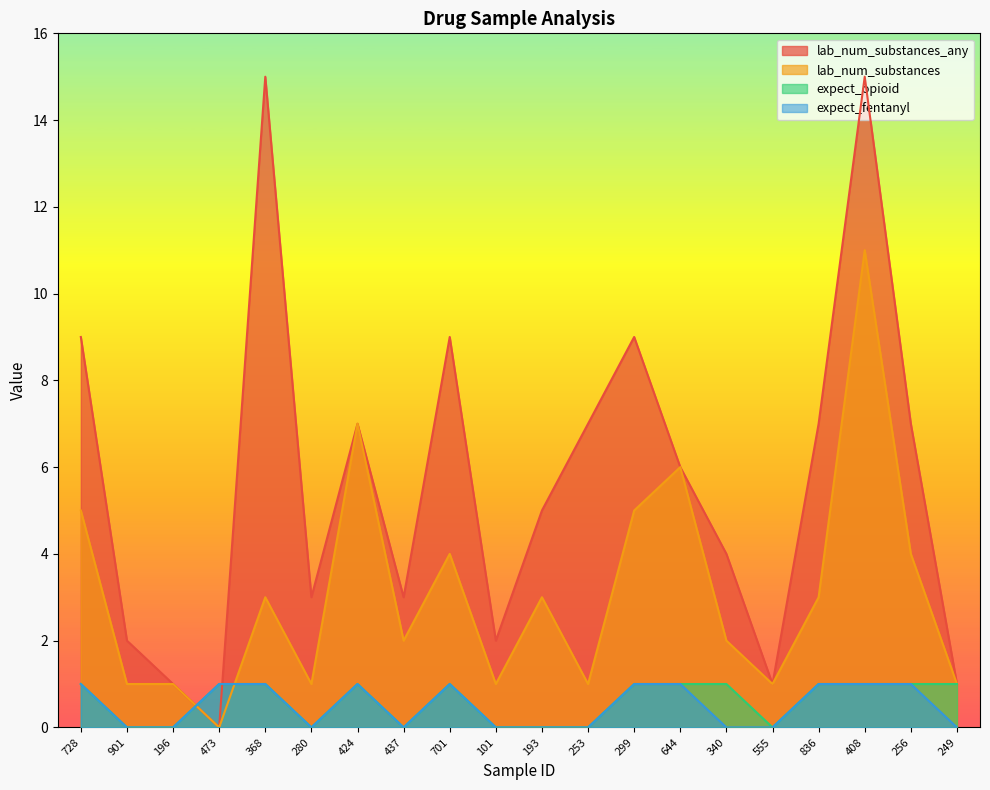

After their last crossing, which series has the higher values: lab_num_substances or expect_opioid?

lab_num_substances